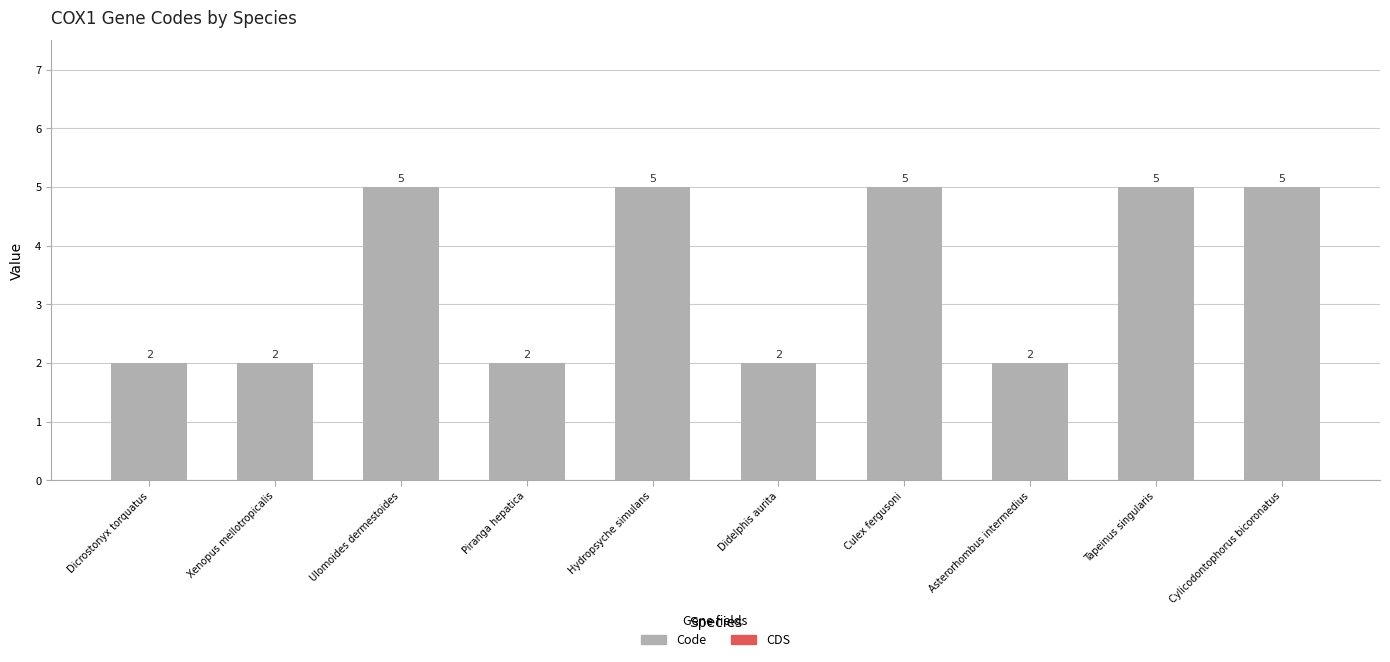

How many values are between 2 and 5?

10